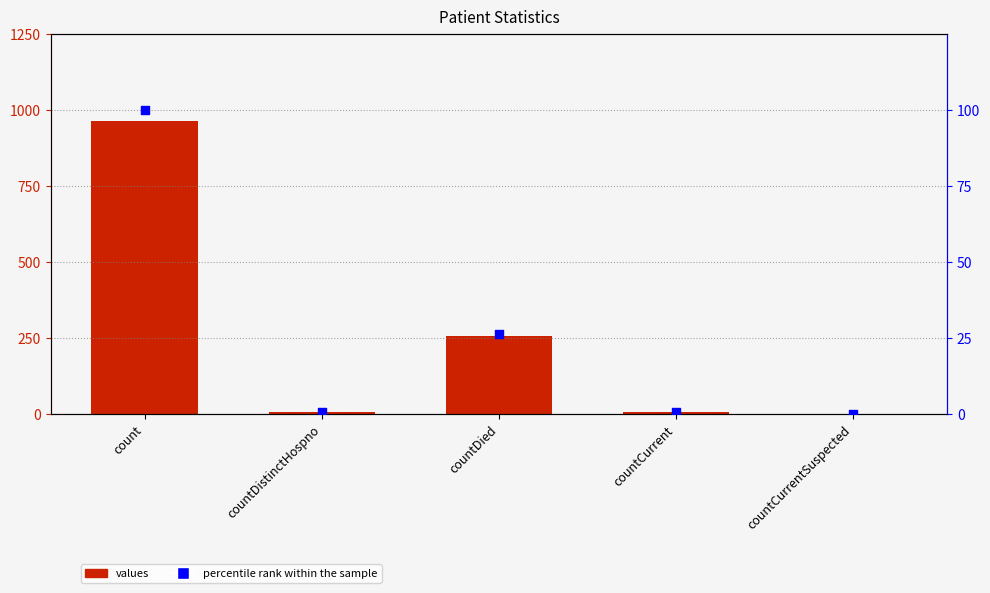

At which category is the sum across all series the highest?

count